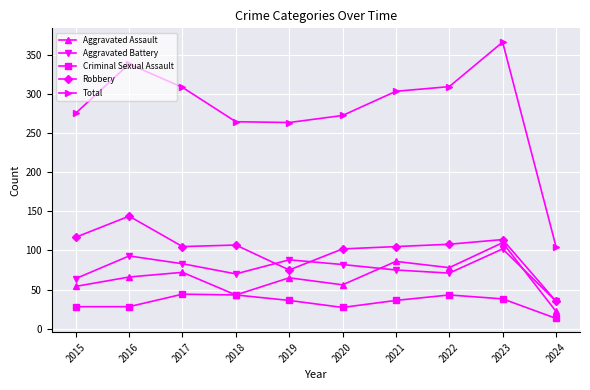

Is it true that Criminal Sexual Assault equals 36 at 2021?

True